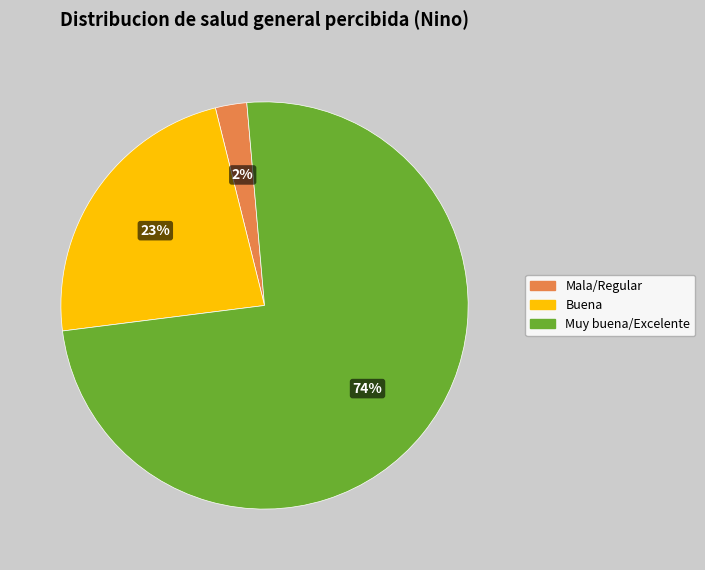

Is the sum of Buena and Mala/Regular greater than half?

No